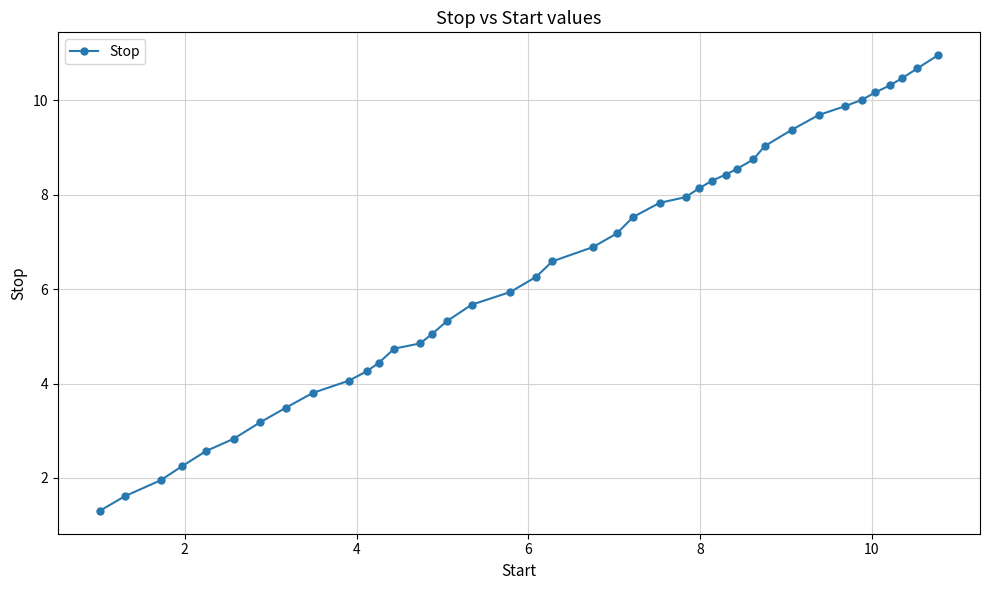

What is the minimum value shown in the chart?

1.3